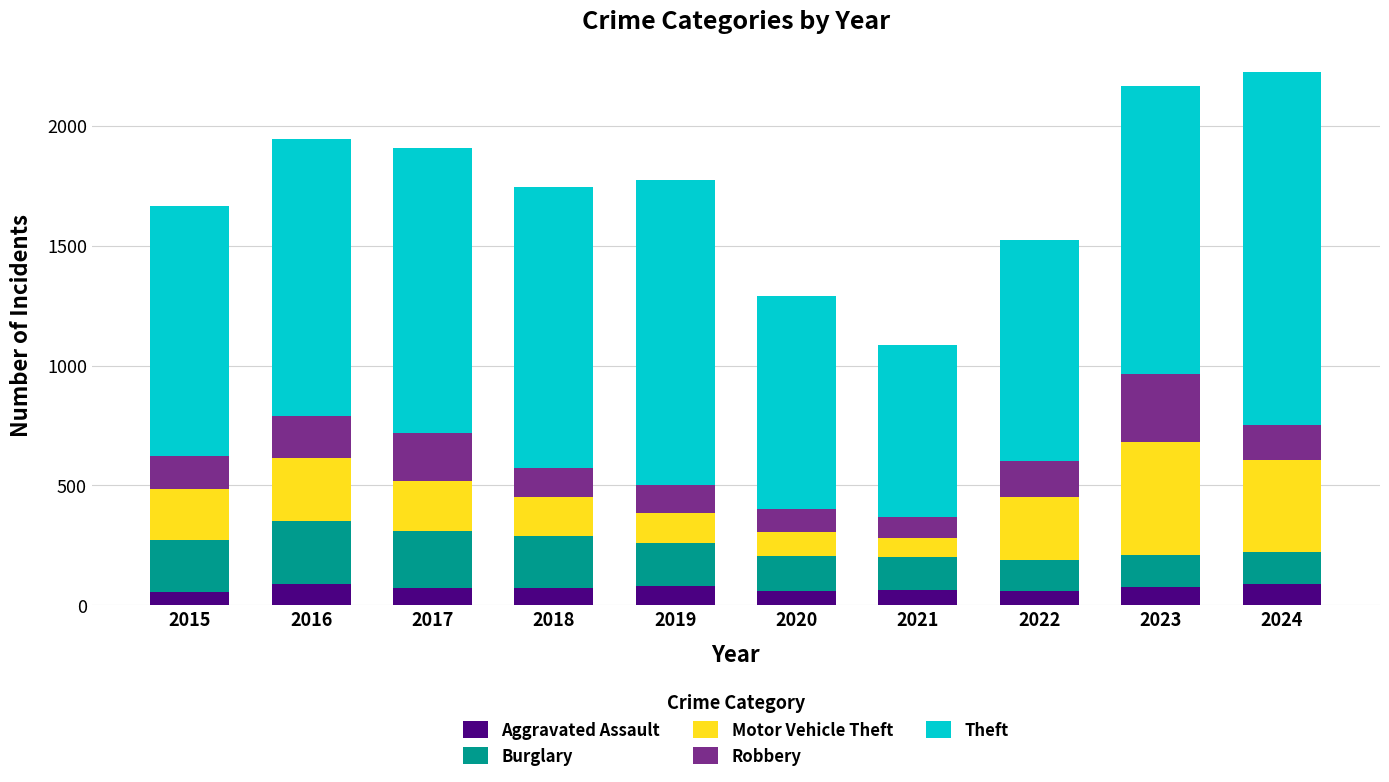

What is the sum of all Aggravated Assault values?

724